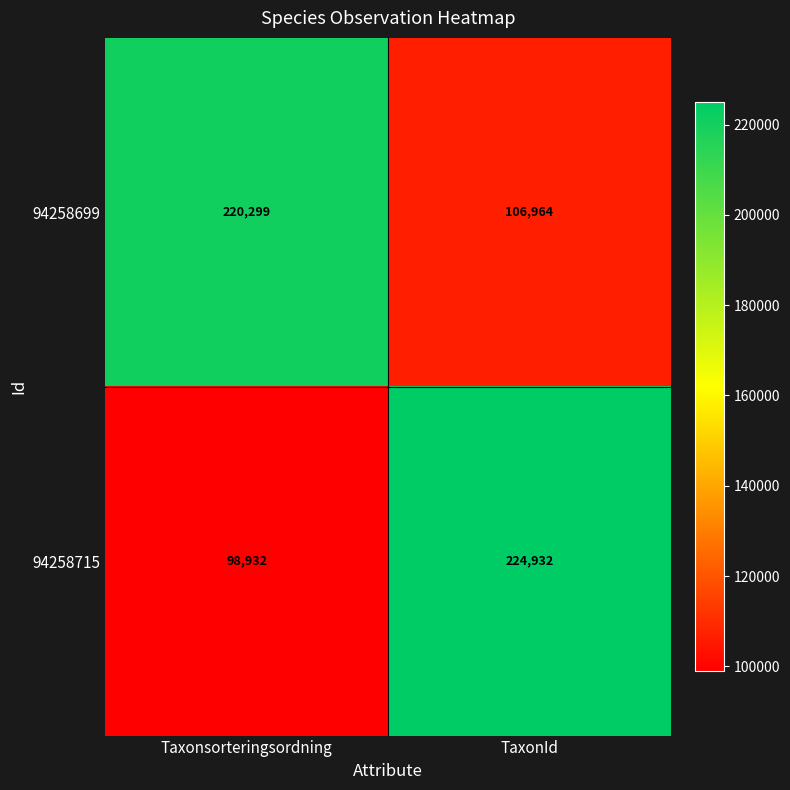

At which category does the chart reach its minimum across all series?

Taxonsorteringsordning